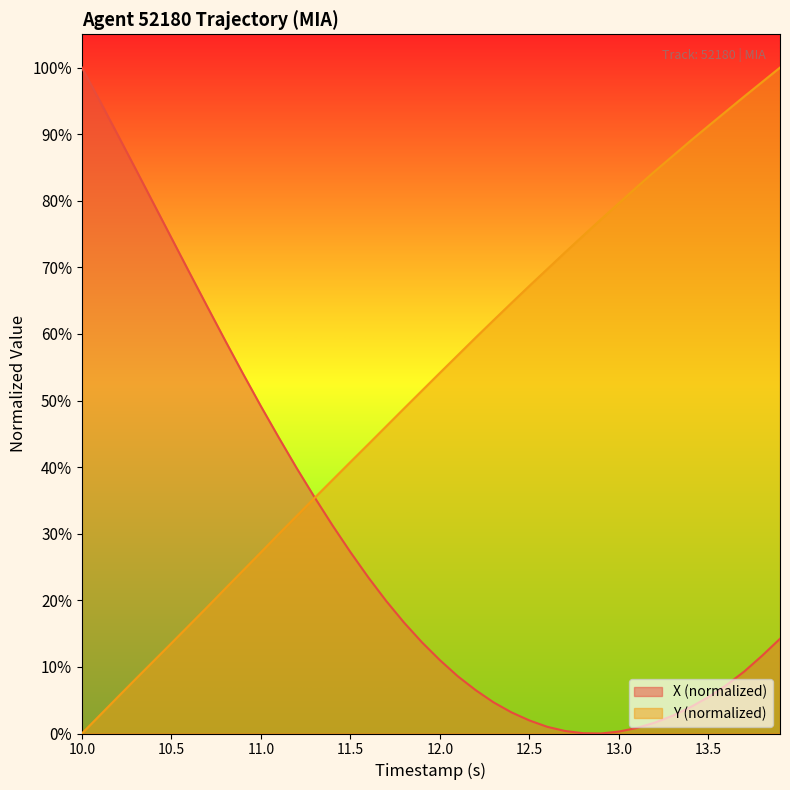

What is the value of the X point at the 7th from the left?

69.3